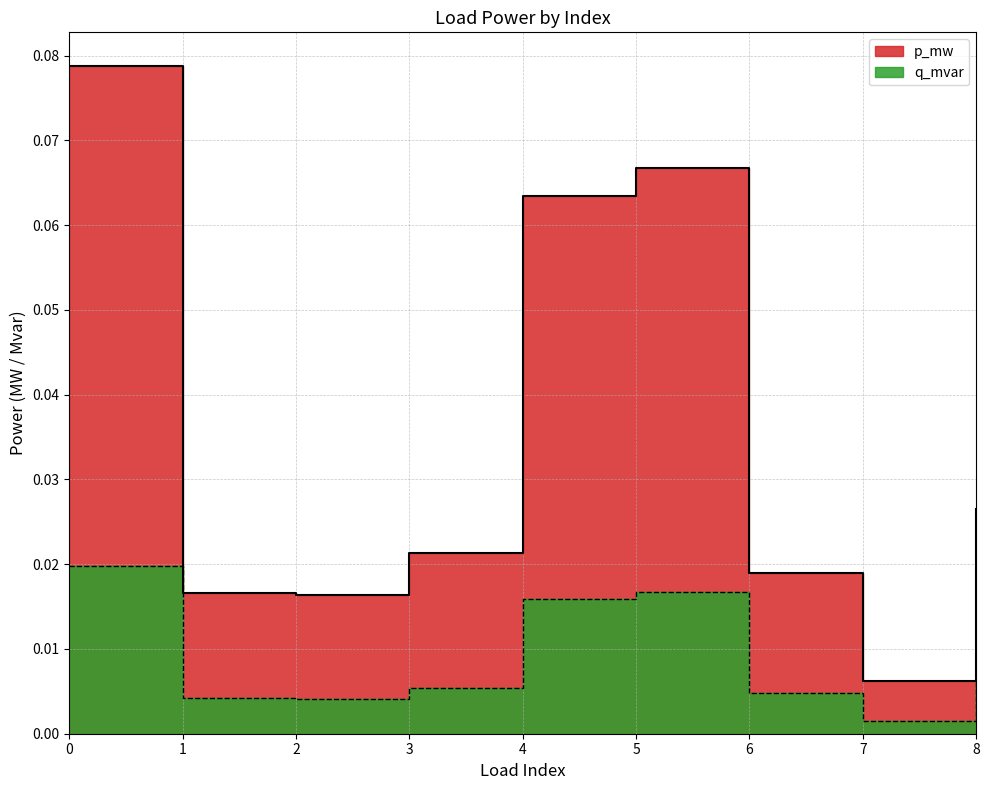

Where is the first local minimum for q_mvar?

2